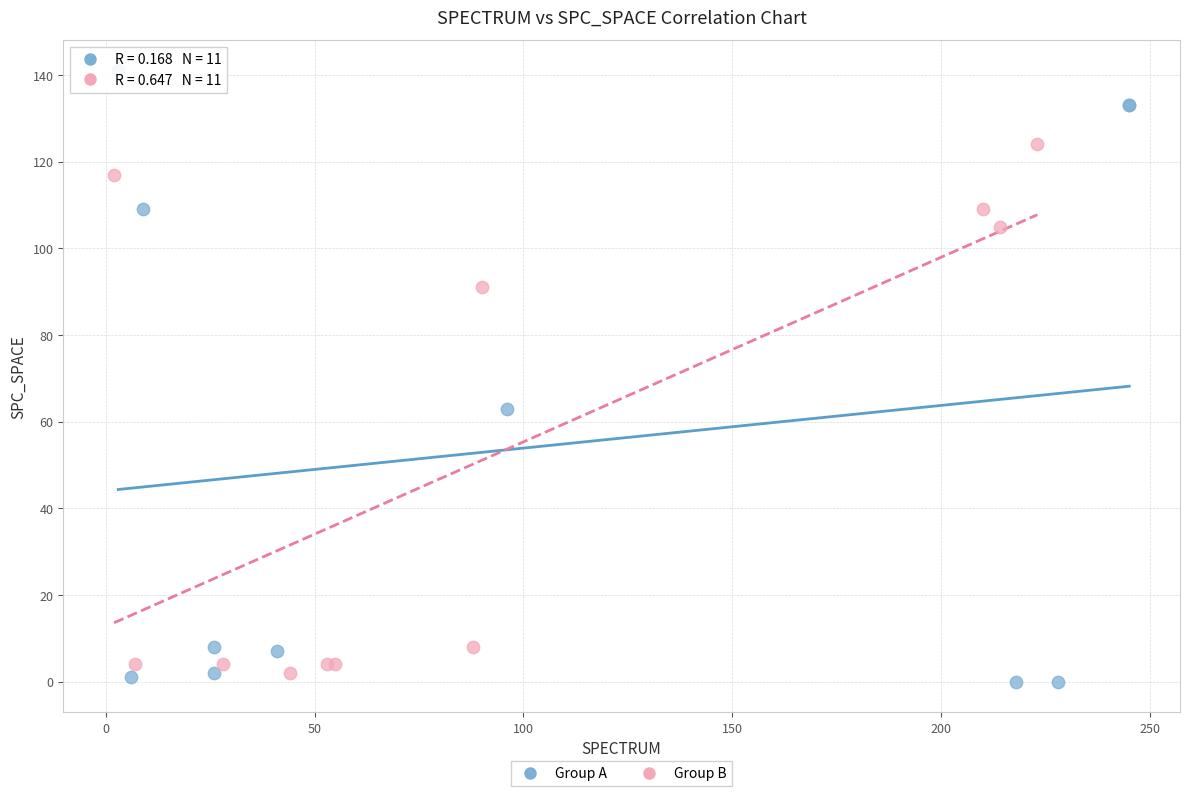

Which series contains the lowest Y value?

Group A